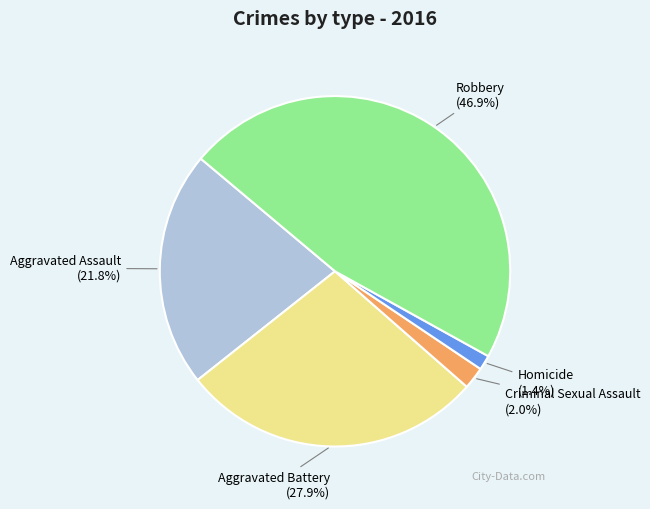

Is there any slice that represents more than half of the pie?

No